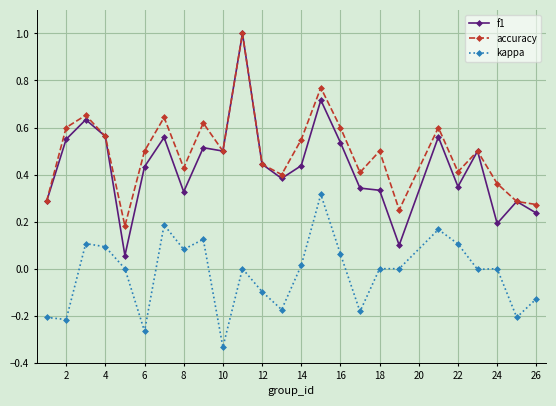

True or false: accuracy and kappa intersect in this chart.

False